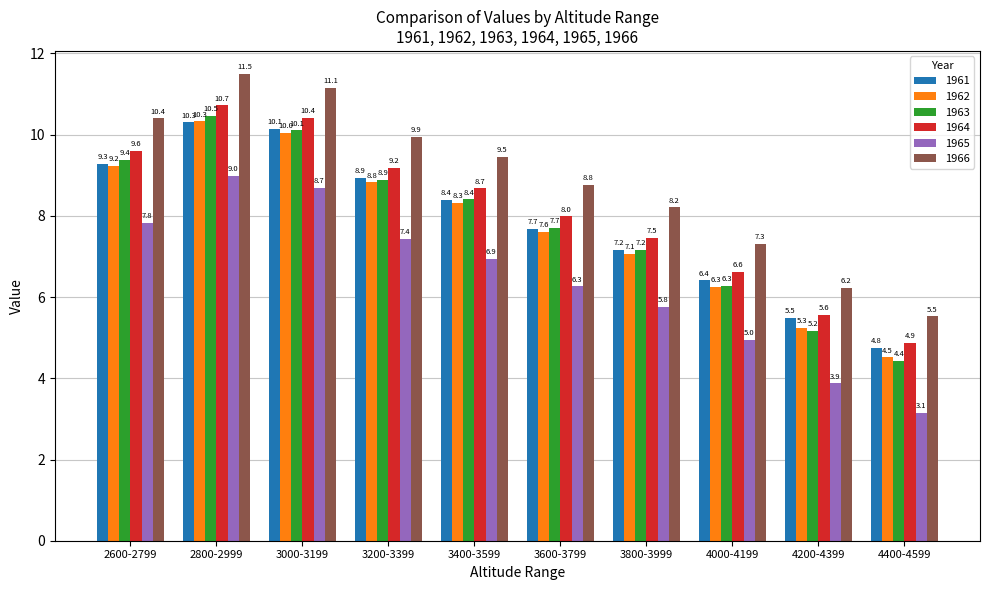

What position from the left is 2600-2799?

1